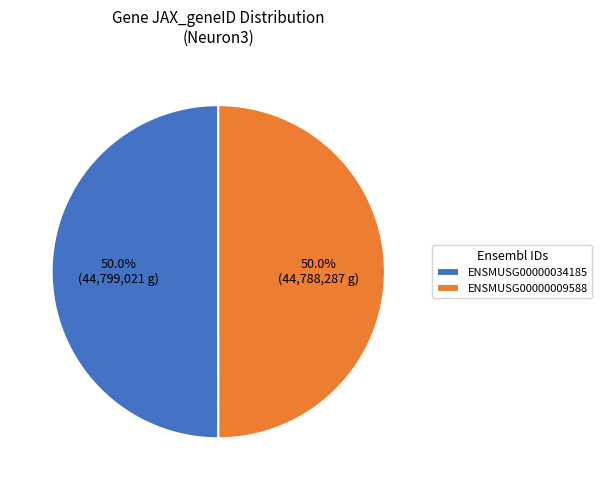

The ENSMUSG00000009588 slice represents 41% of the pie. True or false?

False